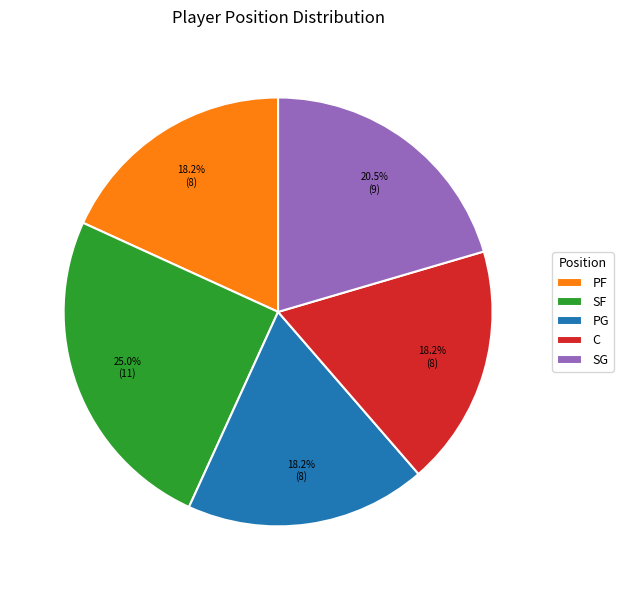

Is there a majority slice in this chart?

No